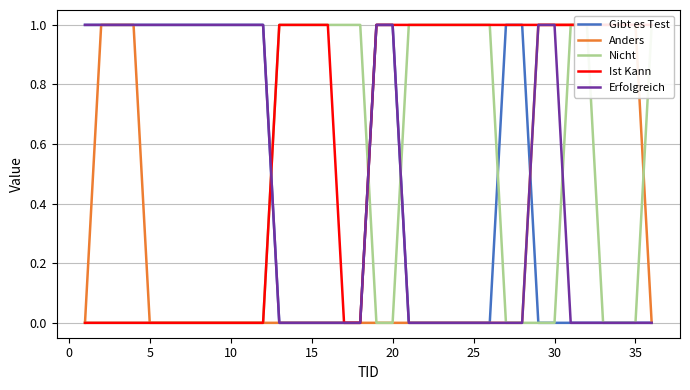

After their last crossing, which series has the higher values: Gibt es Test or Ist Kann?

Ist Kann